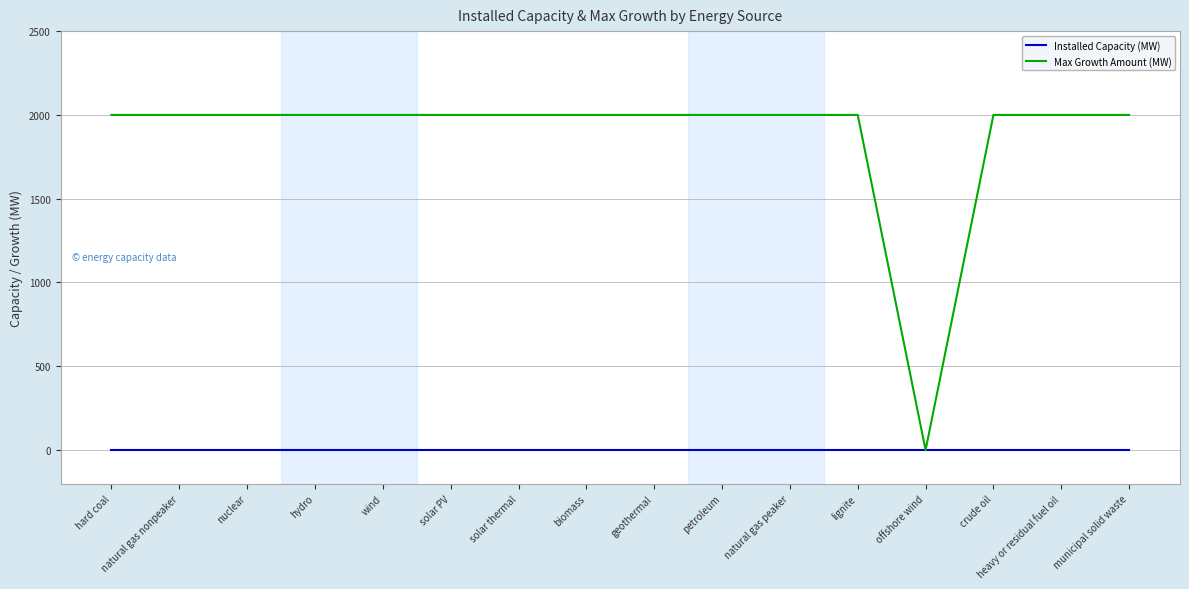

Rank the series by their average value, from highest to lowest.

Max Growth Amount (MW), Installed Capacity (MW)